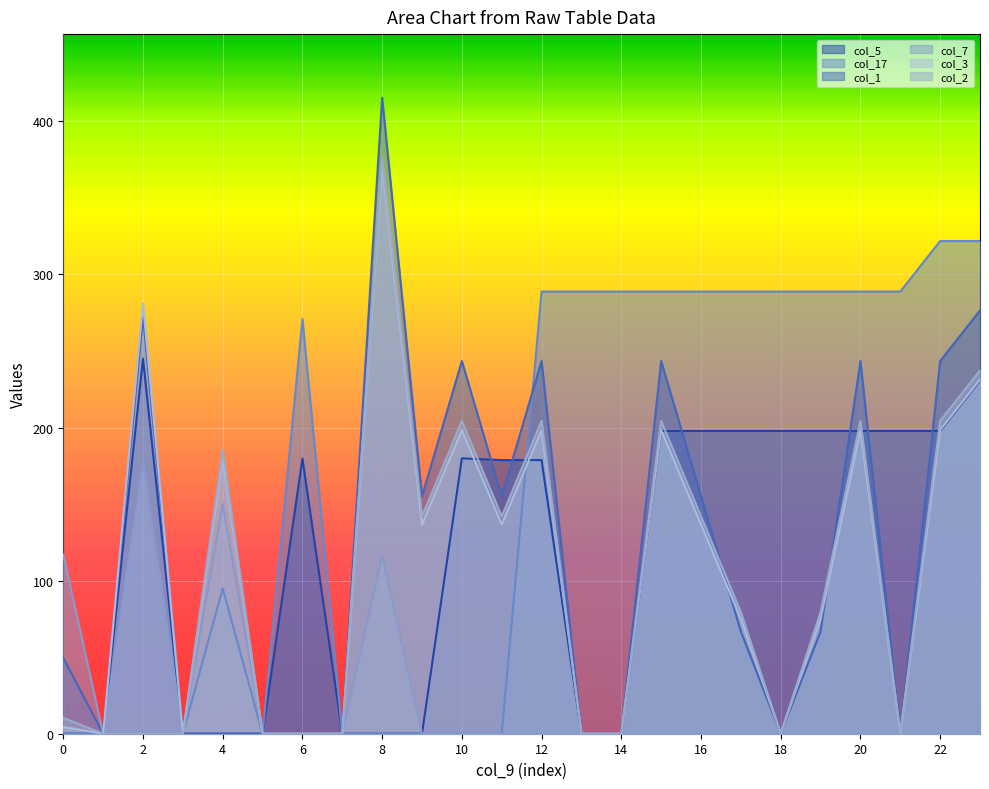

At which category does col_7 reach its first local peak?

2